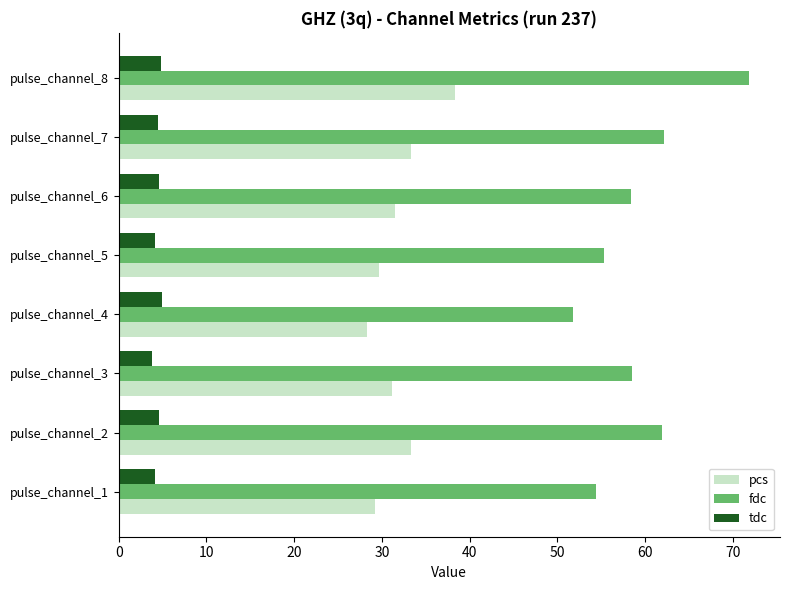

True or false: fdc has a value of 77.9 at pulse_channel_6.

False